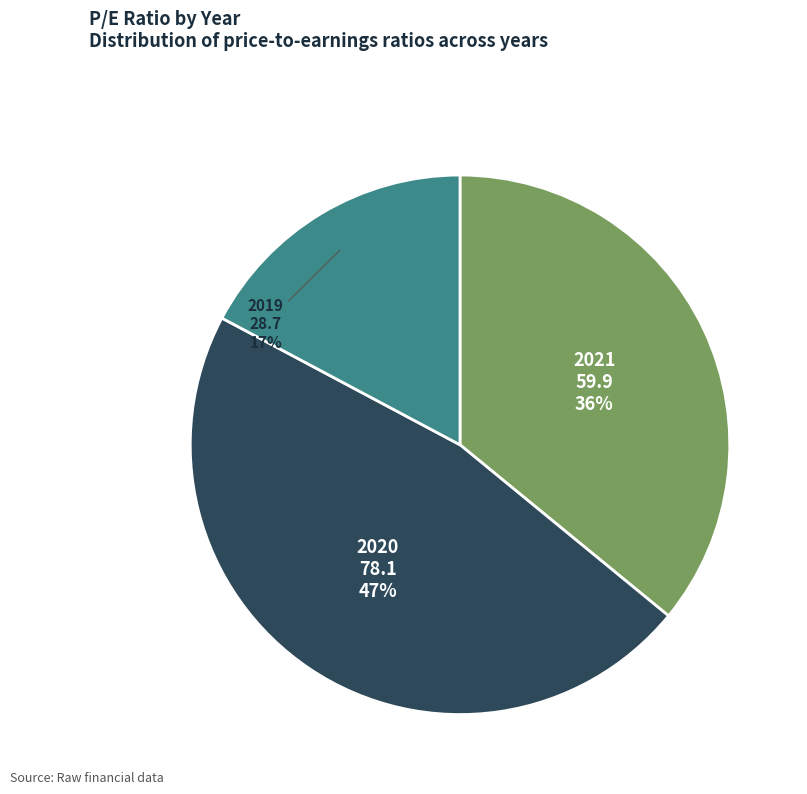

Is it true that 2019 is 17% of the pie?

True